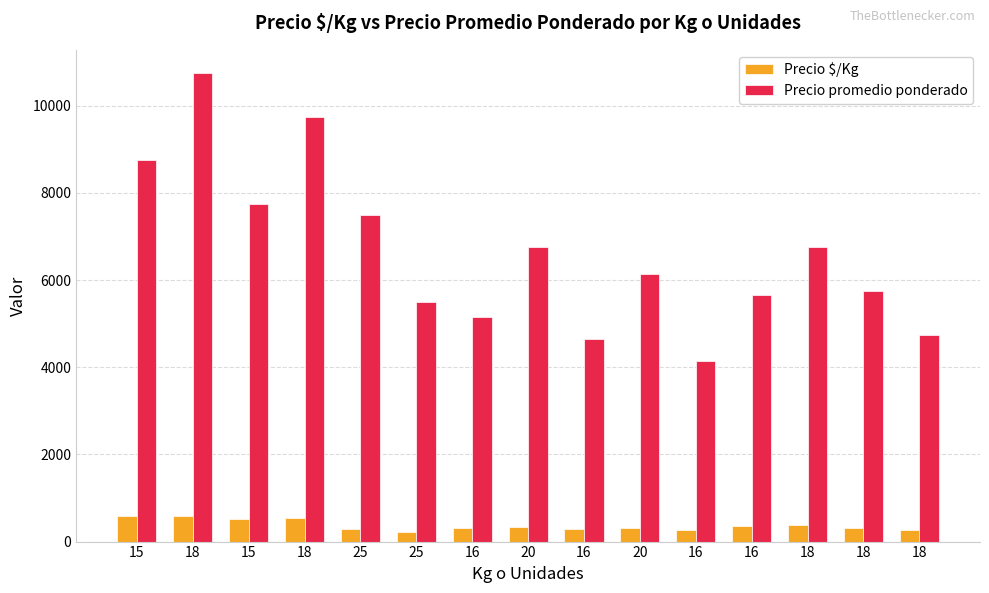

At which label does Precio promedio ponderado first exceed 6147?

15